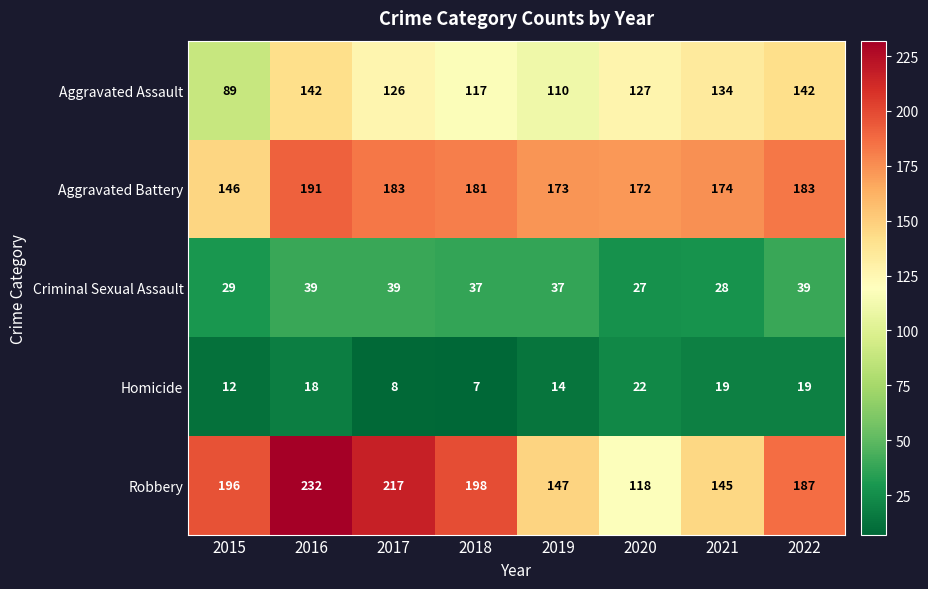

What is the maximum value shown in the chart?

232